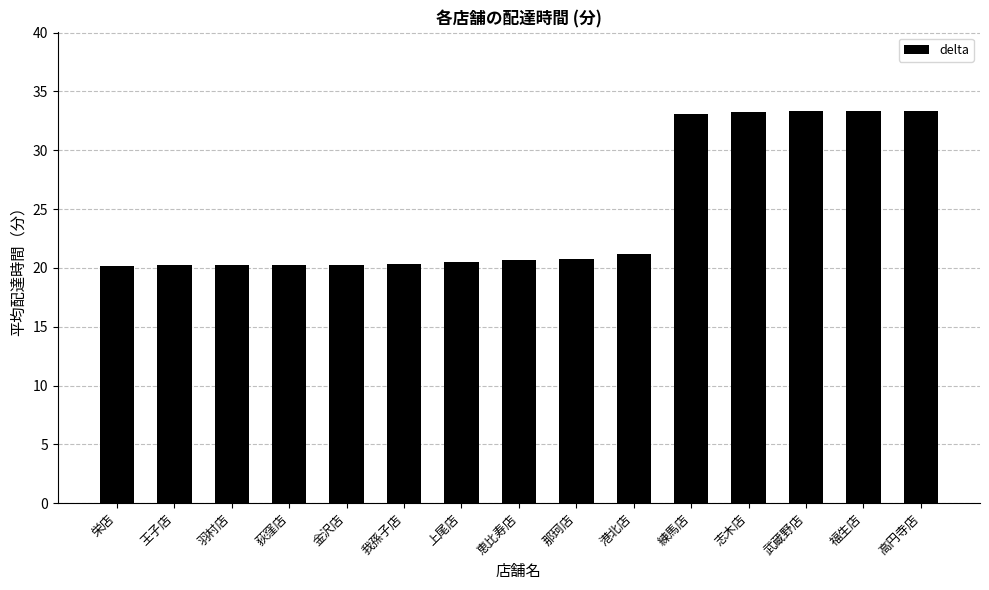

Which has a higher value, 恵比寿店 or 志木店?

志木店